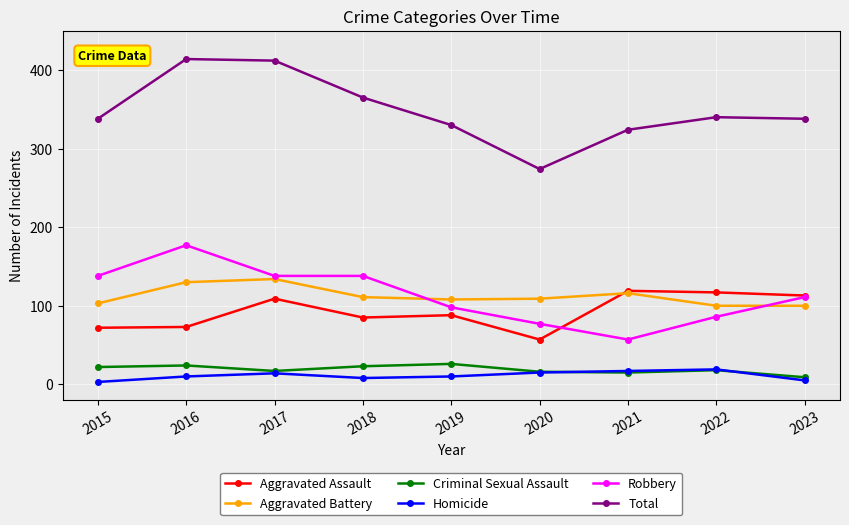

True or false: Aggravated Battery and Aggravated Assault intersect in this chart.

True